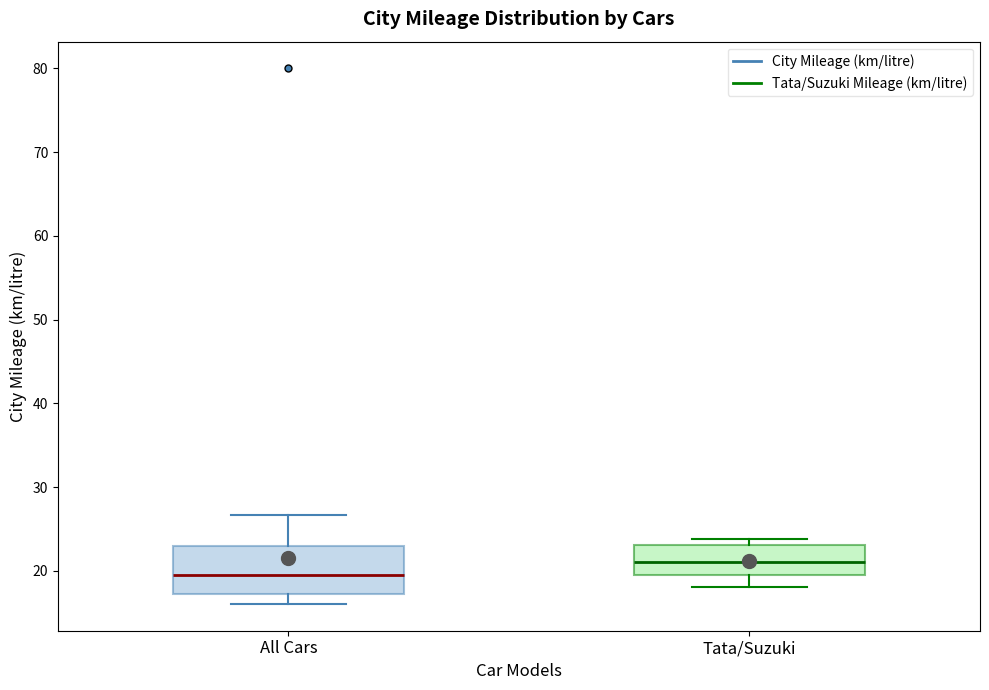

Reading left to right, read every box against the y-axis: the position of its median line, the range the box covers, and the ends of its whiskers. The values are not printed on the chart, so give them approximately, as read against the axis.

All Cars: median 19, box 17 to 23, whiskers 16 to 27
Tata/Suzuki: median 21, box 19 to 23, whiskers 18 to 24